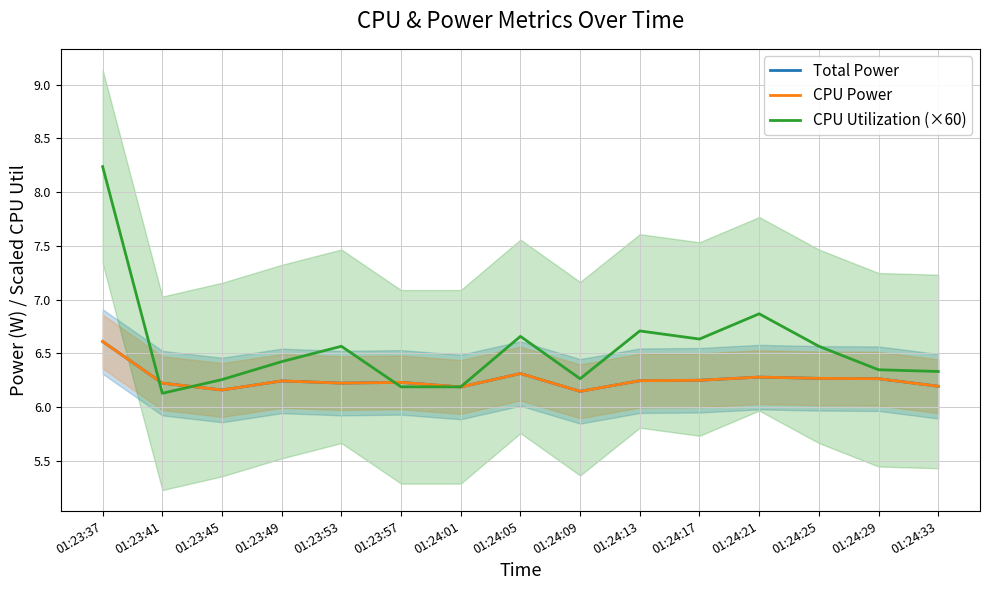

What is the label of the 4th point from the left?

01:23:49